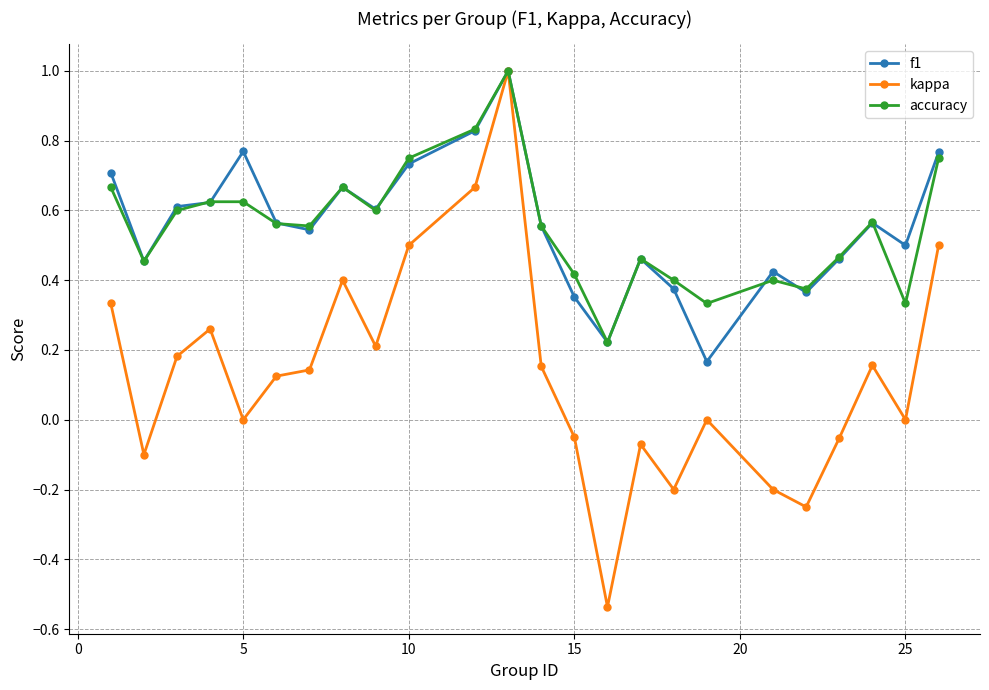

What is the highest value of the kappa series?

1.0